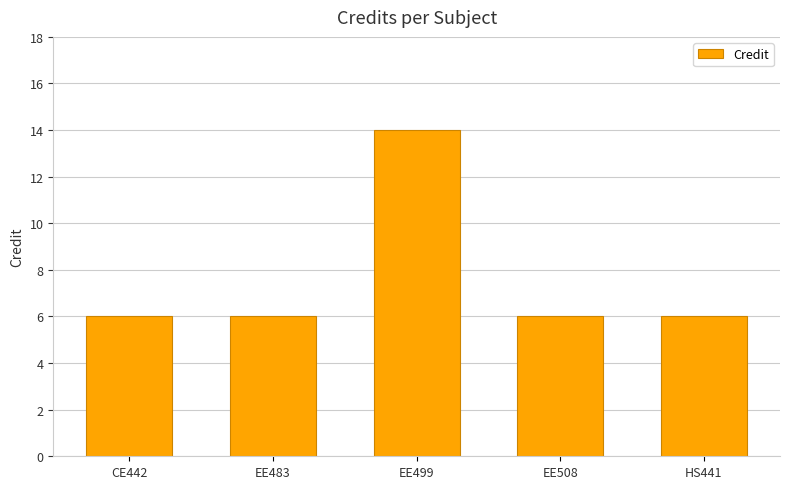

Are the bars grouped side by side (vs. stacked)?

No